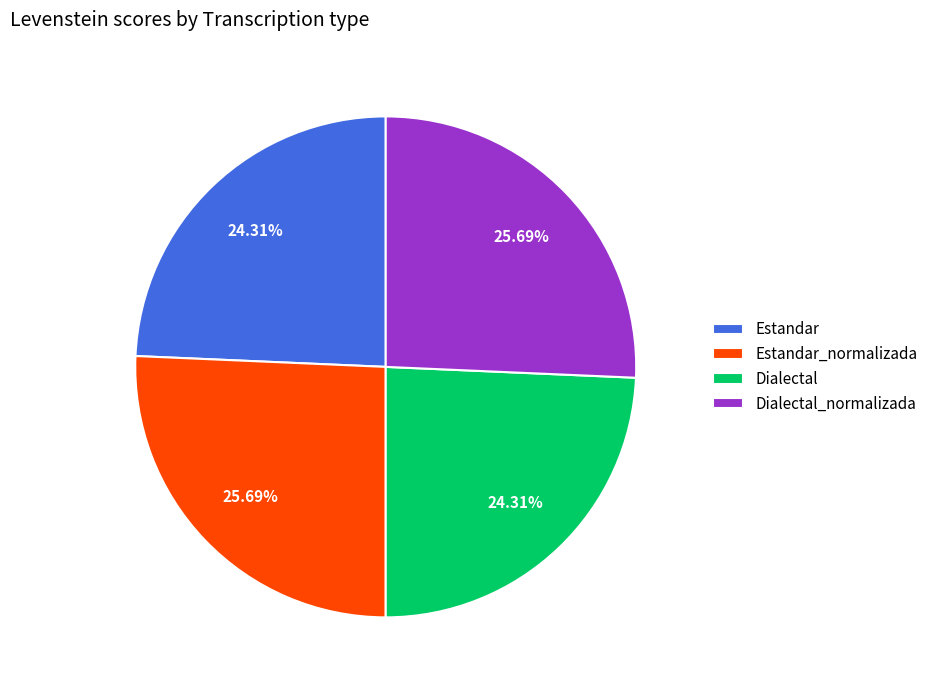

Is it true that Estandar_normalizada is 26% of the pie?

True